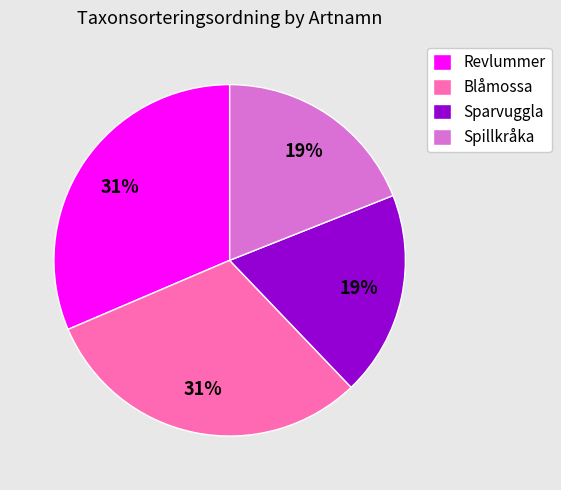

To the nearest percent, what portion does Sparvuggla represent?

19%